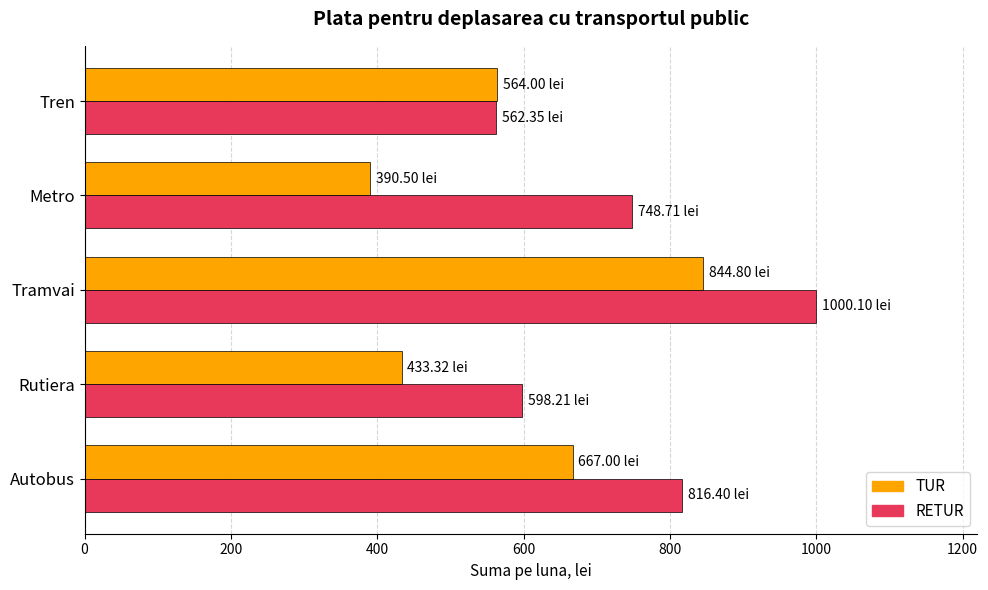

What is the difference between the highest and lowest values at Autobus?

149.4